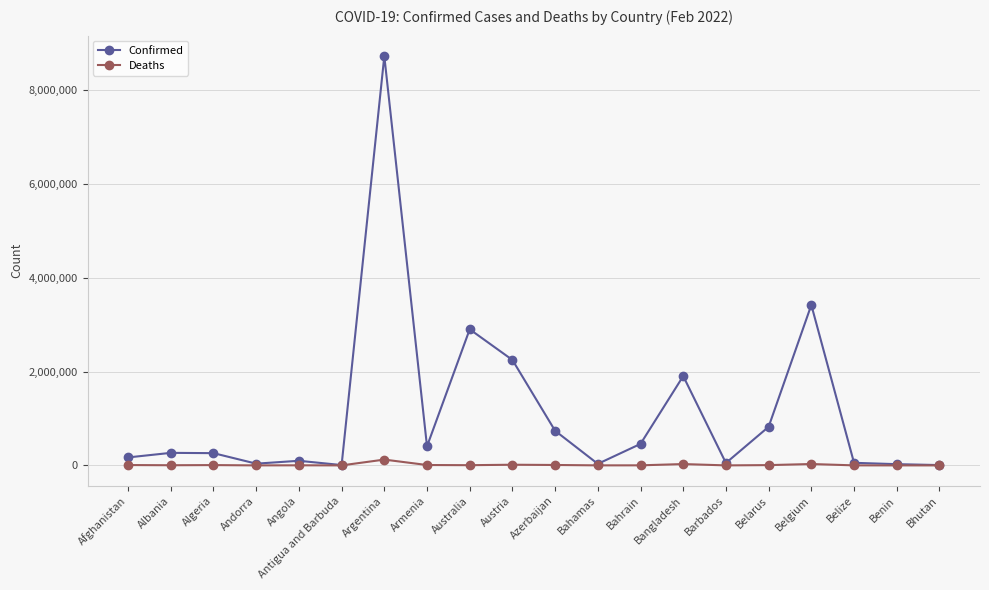

What is the smallest value displayed?

5